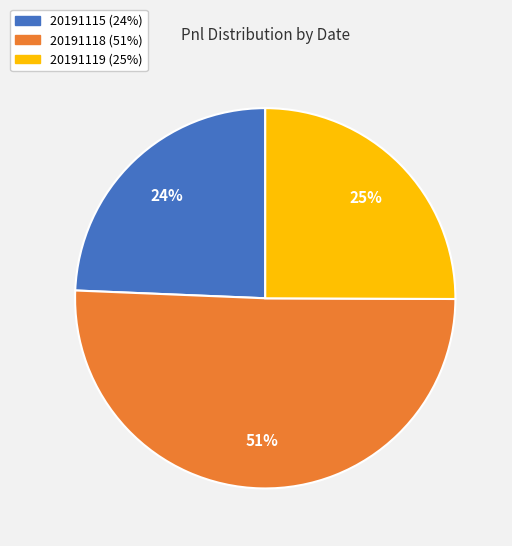

To the nearest percent, what is the difference between the 20191119 and 20191118 slice percentages?

26%